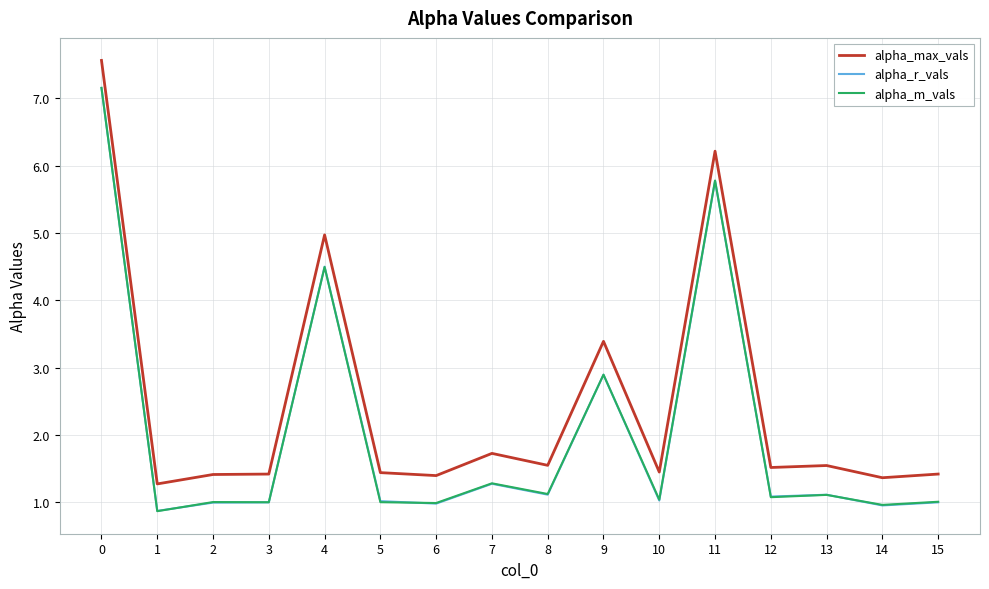

True or false: alpha_r_vals and alpha_max_vals intersect in this chart.

False